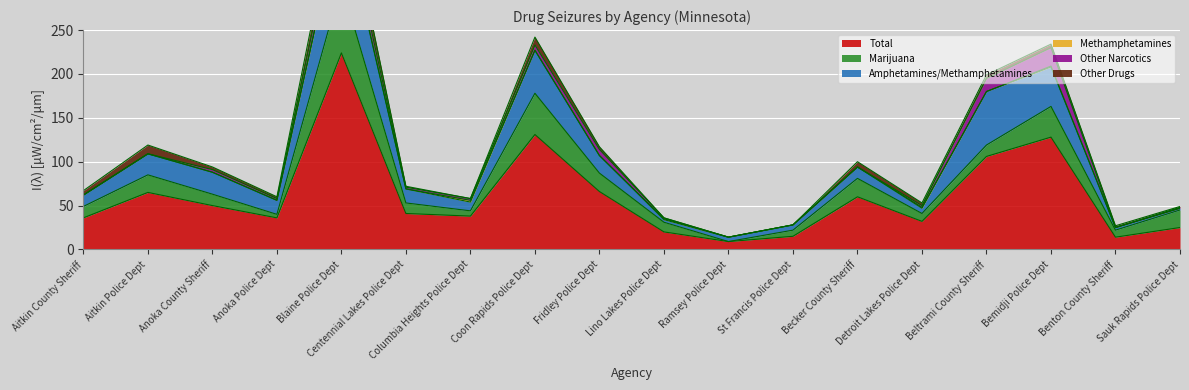

Where is the first local minimum for Marijuana?

Anoka Police Dept